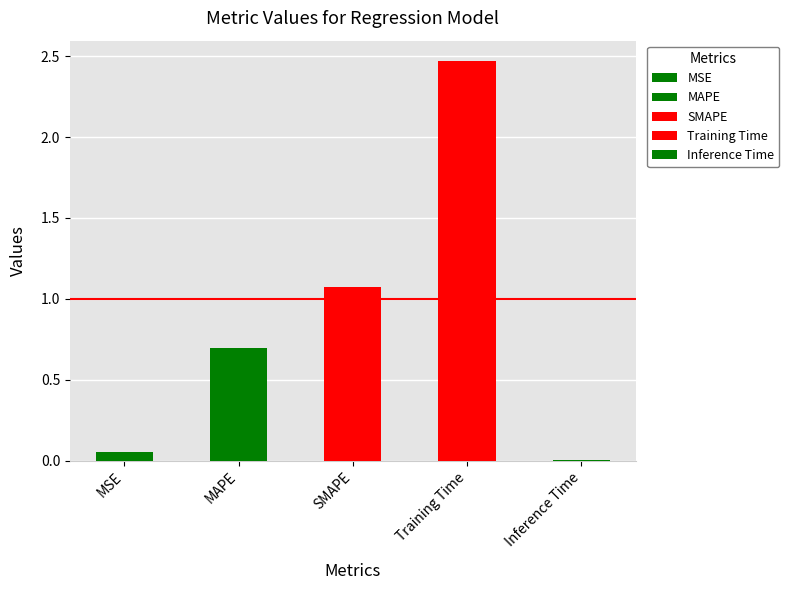

The chart shows a value of 1.8 at SMAPE. True or false?

False